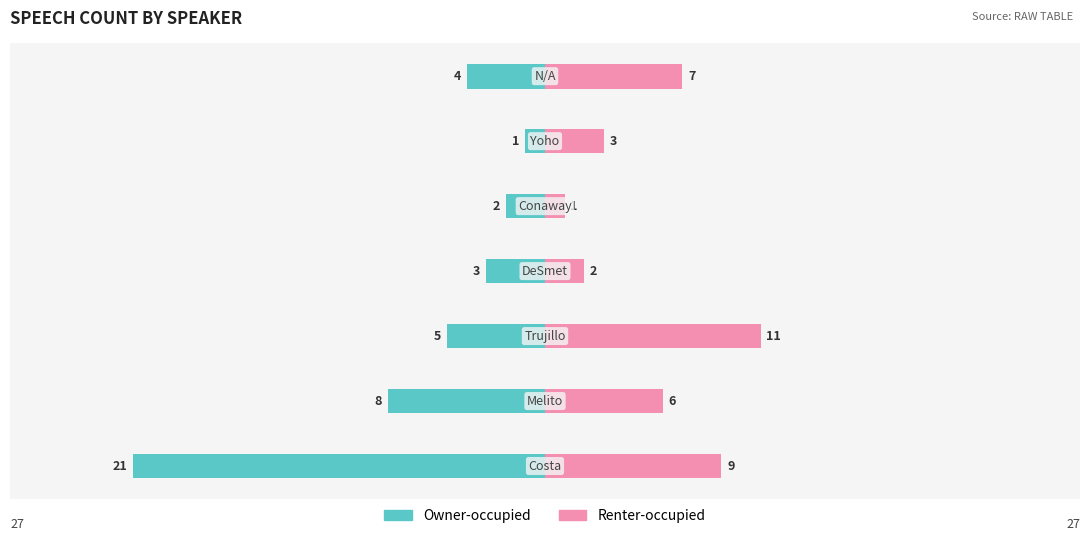

Reading left to right, list all the values displayed in this chart.

Owner-occupied: -21	-8	-5	-3	-2	-1	-4
Renter-occupied: 9	6	11	2	1	3	7